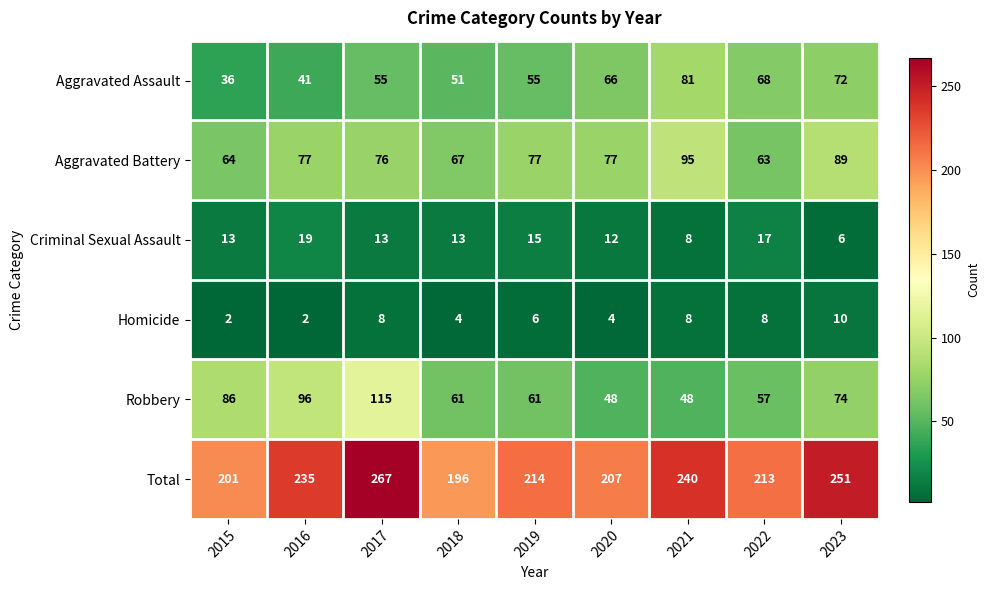

At how many categories does at least one series exceed 7?

9